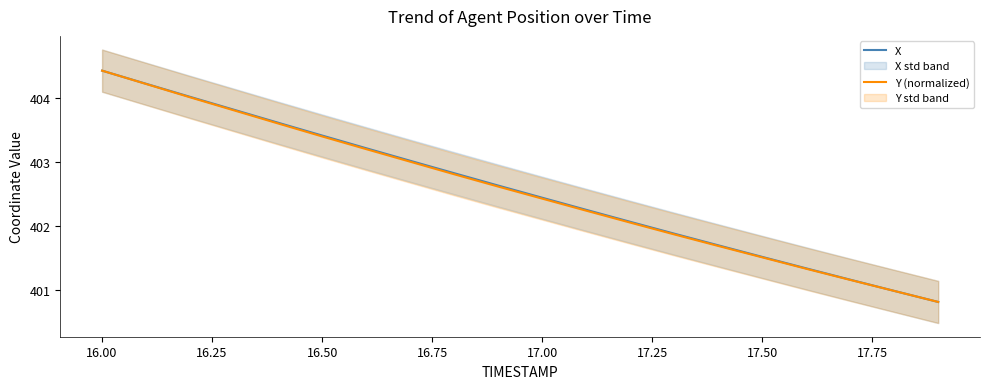

What are all the series names shown in the legend?

X, Y (normalized)